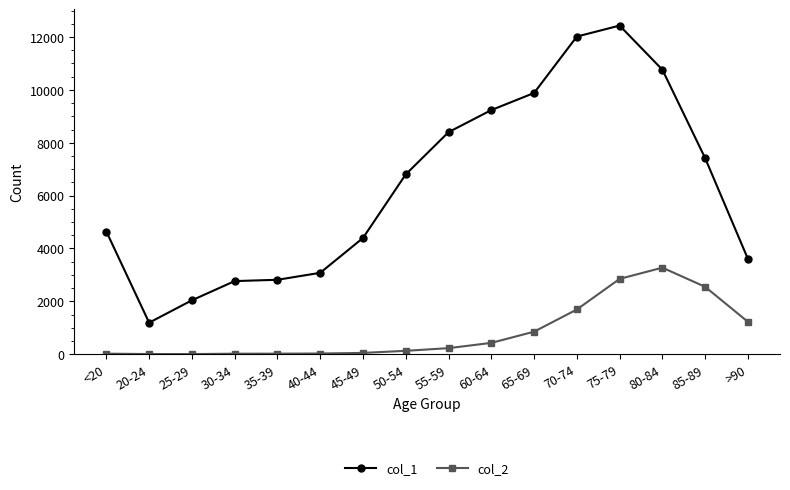

What is the label of the 4th point from the left?

30-34